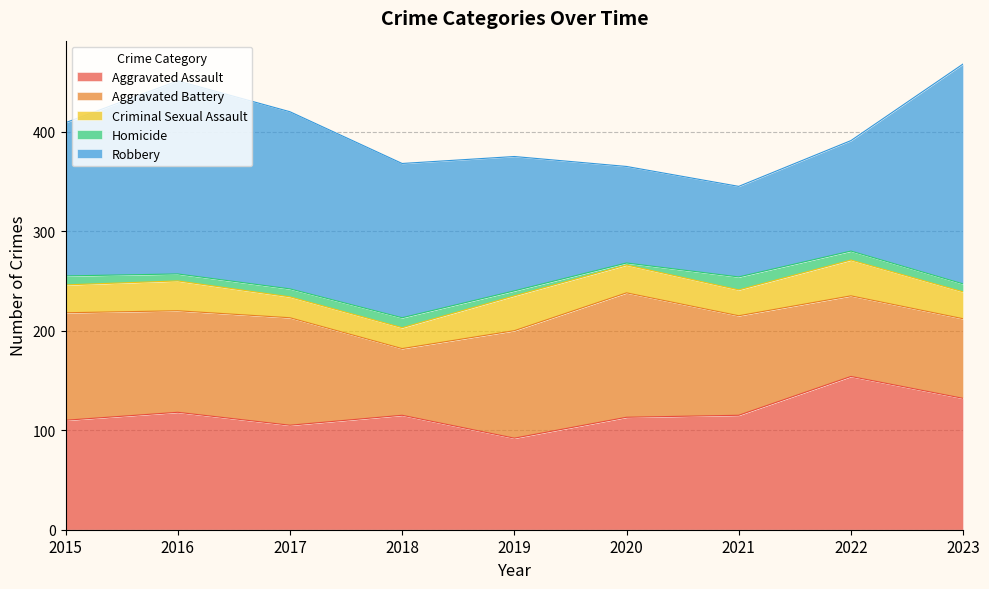

What is the average value of the Criminal Sexual Assault series?

28